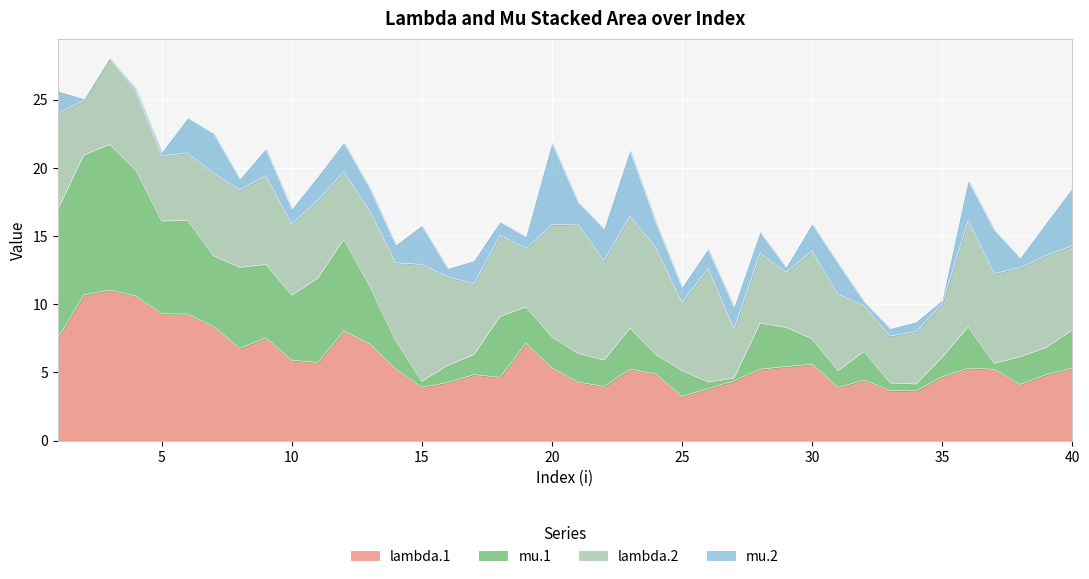

At how many categories does at least one series exceed 3?

40